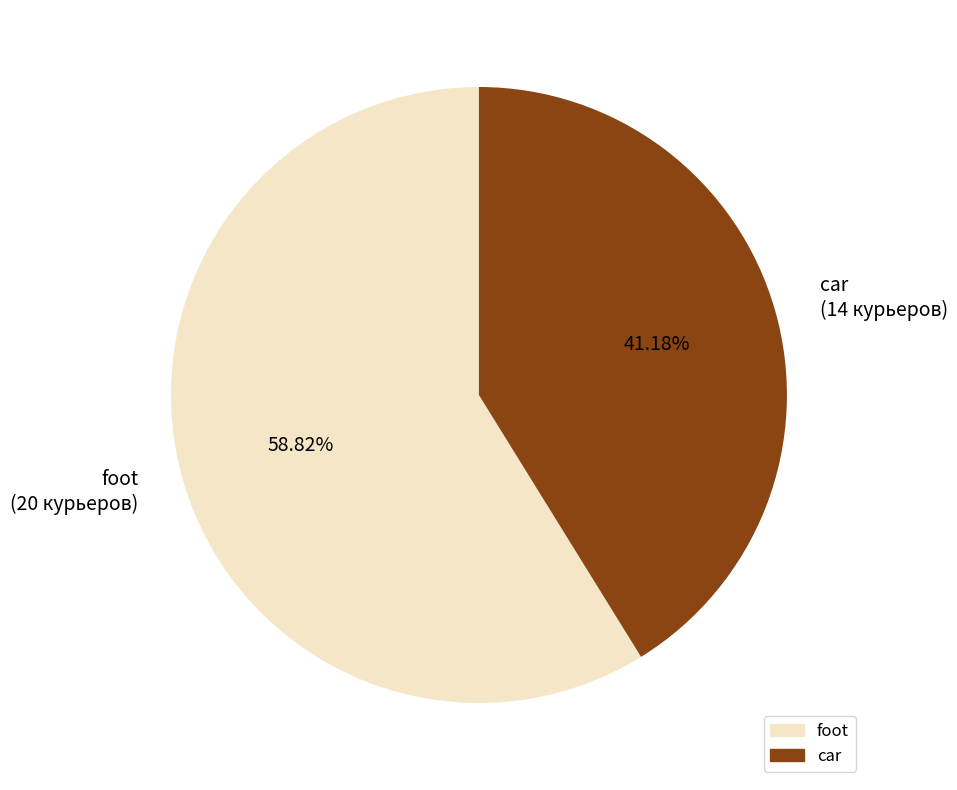

The foot slice represents 70% of the pie. True or false?

False